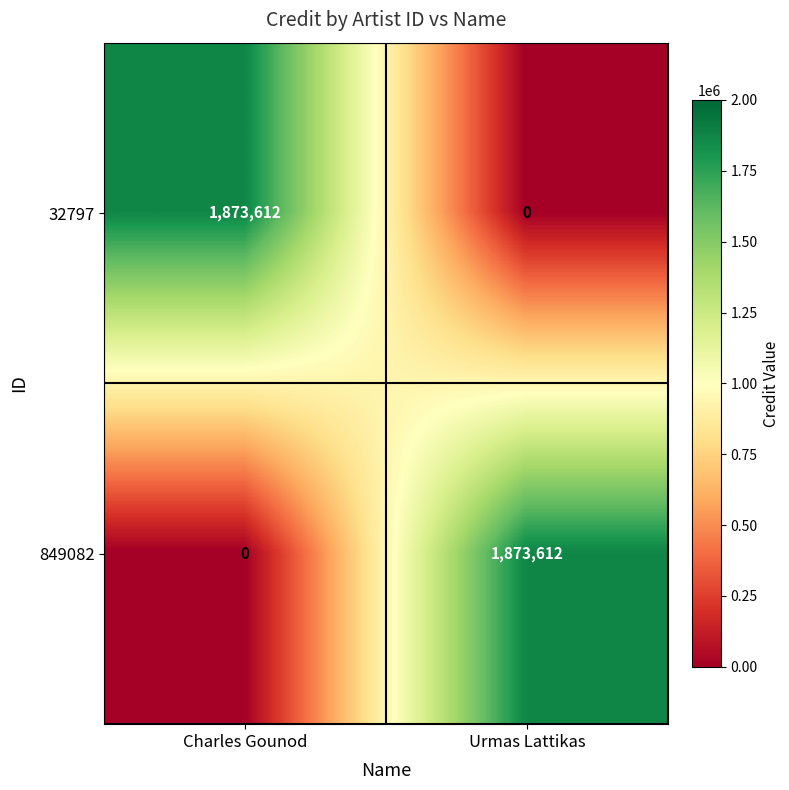

The 32797 series shows 611662 at Charles Gounod. True or false?

False